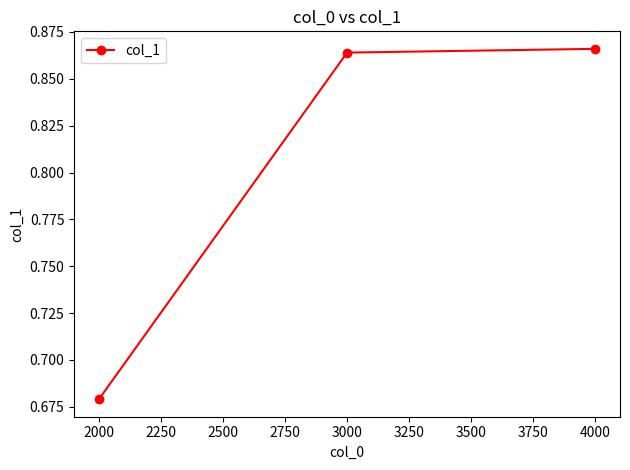

Which label corresponds to the smallest value in the chart?

2000